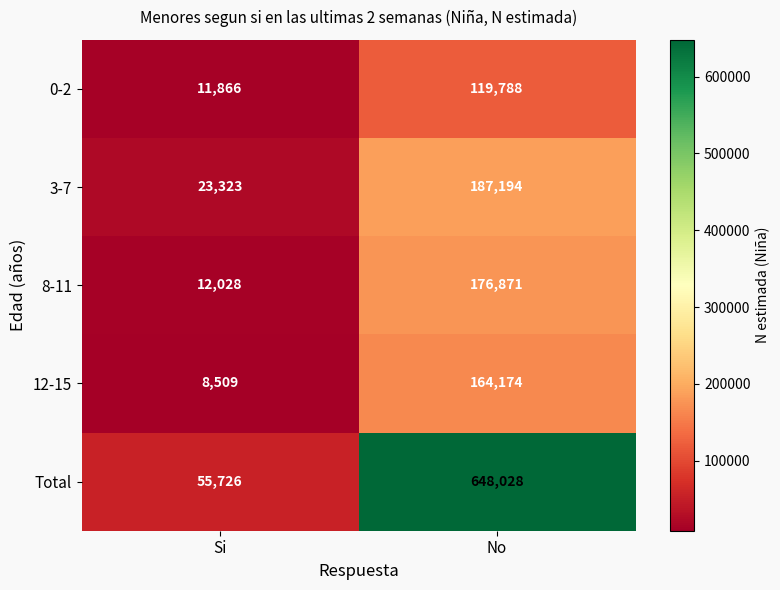

Is it true that 12-15 equals 8509 at Si?

True